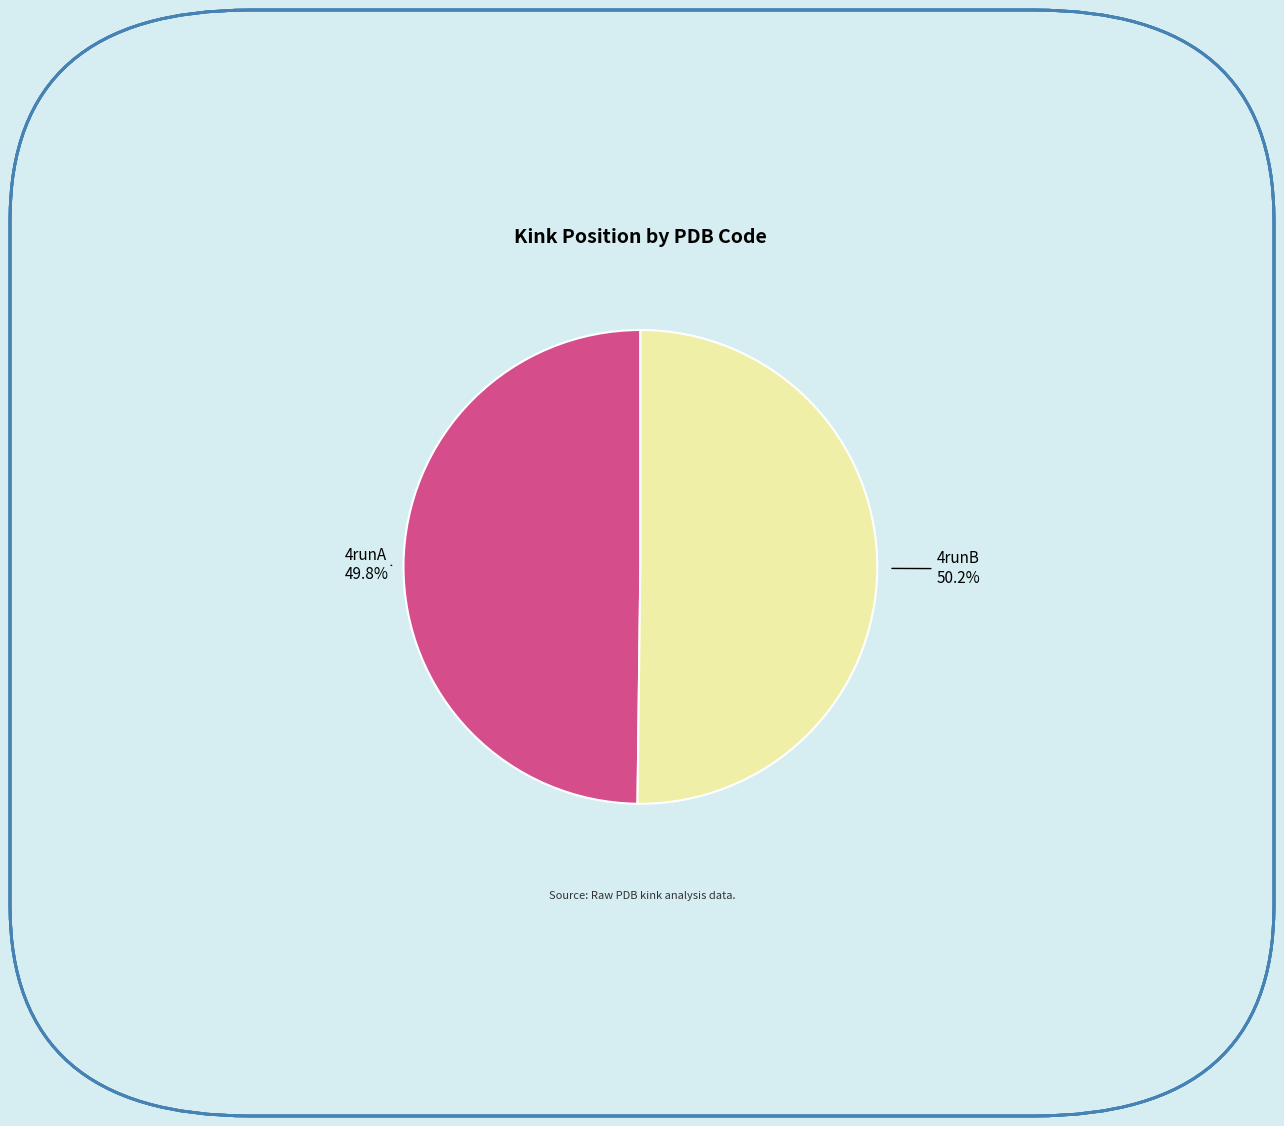

To the nearest percent, what is the average slice percentage?

50%